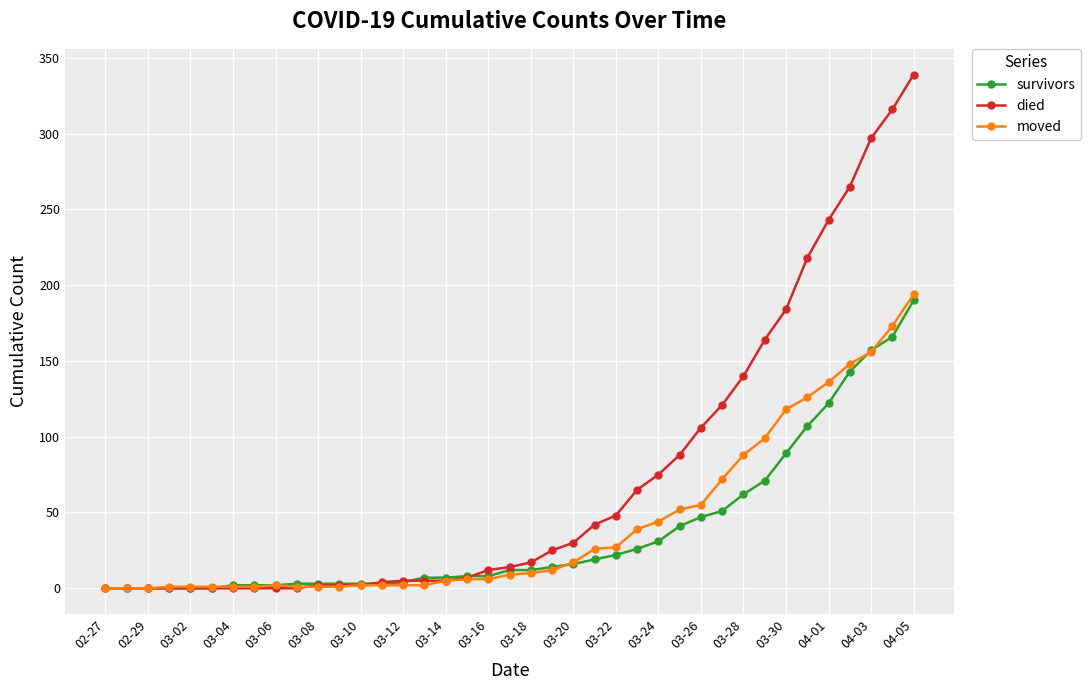

Which series has the largest range (max minus min)?

died